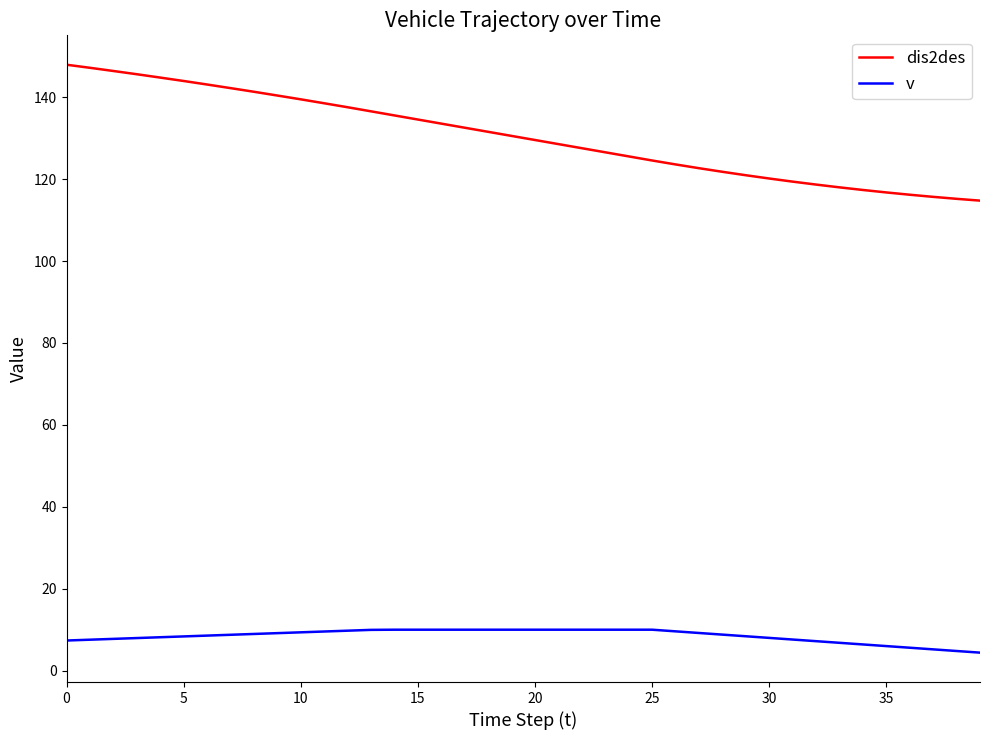

Rank the series by their average value, from lowest to highest.

v, dis2des